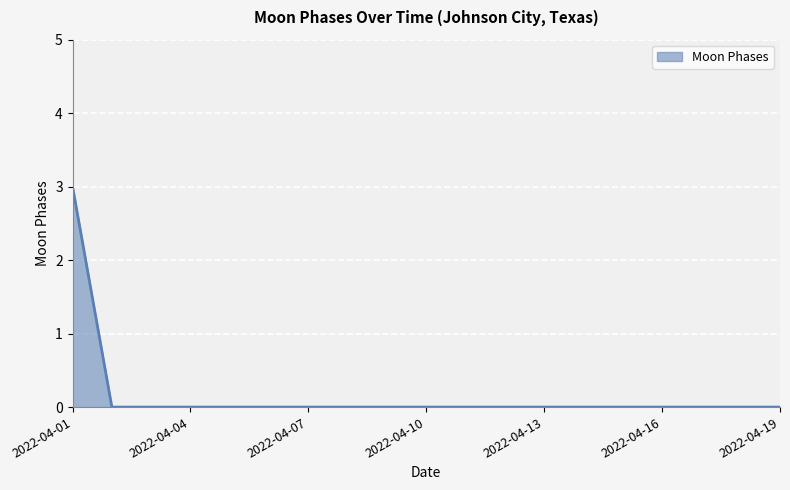

What is the difference between the maximum and minimum values?

3